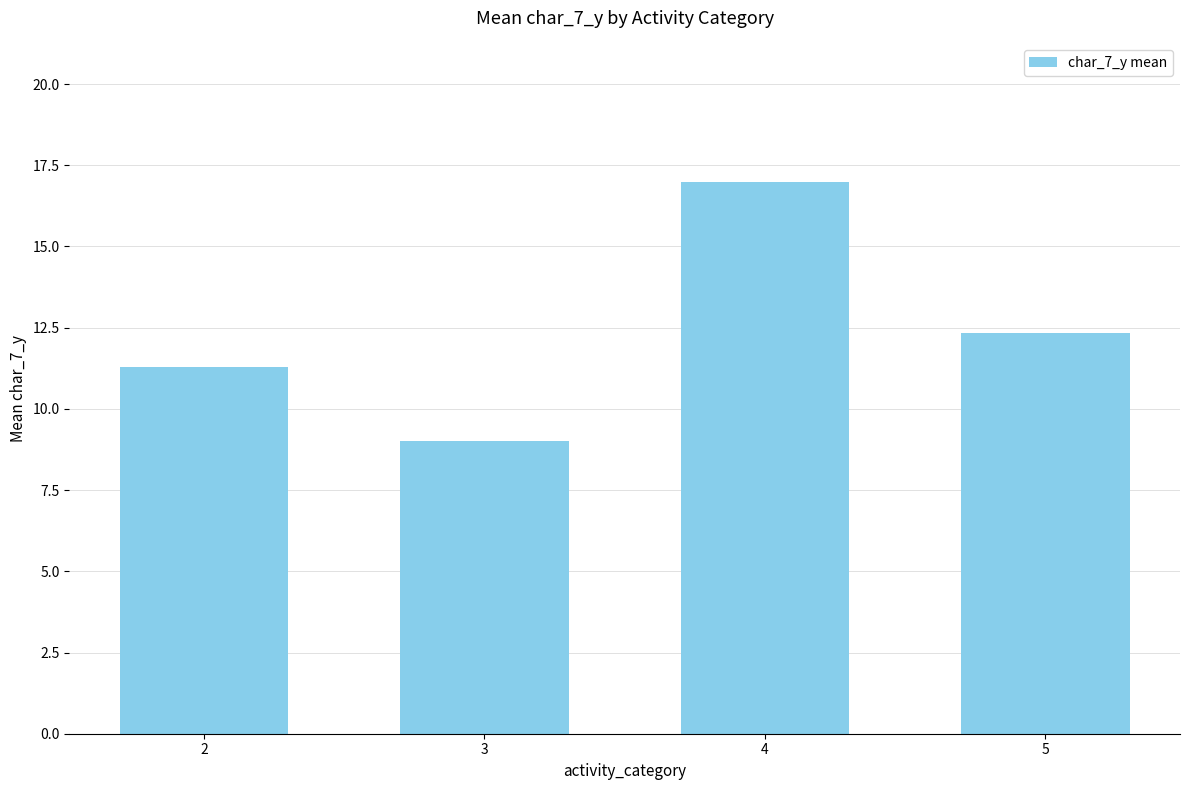

Reading left to right, list all the values displayed in this chart.

11.3	9.0	17.0	12.3